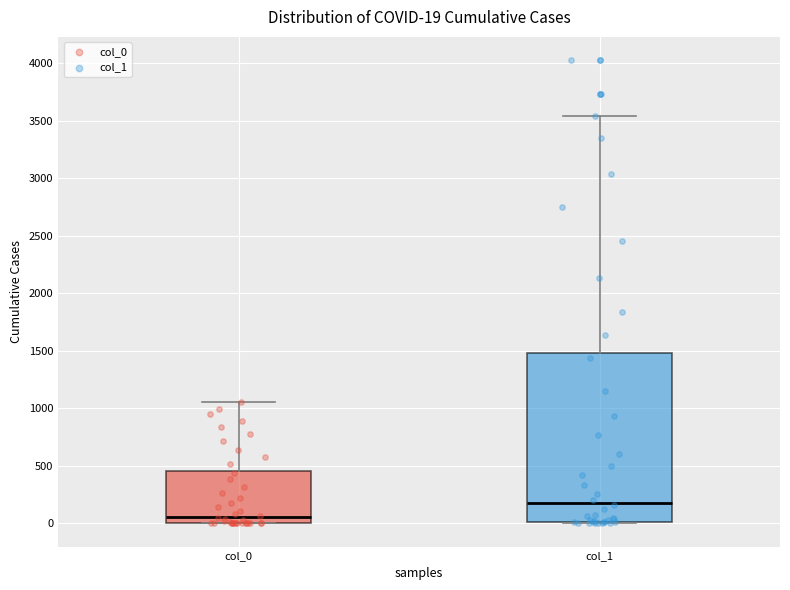

Which box is the tallest, from its lower edge to its upper edge?

col_1